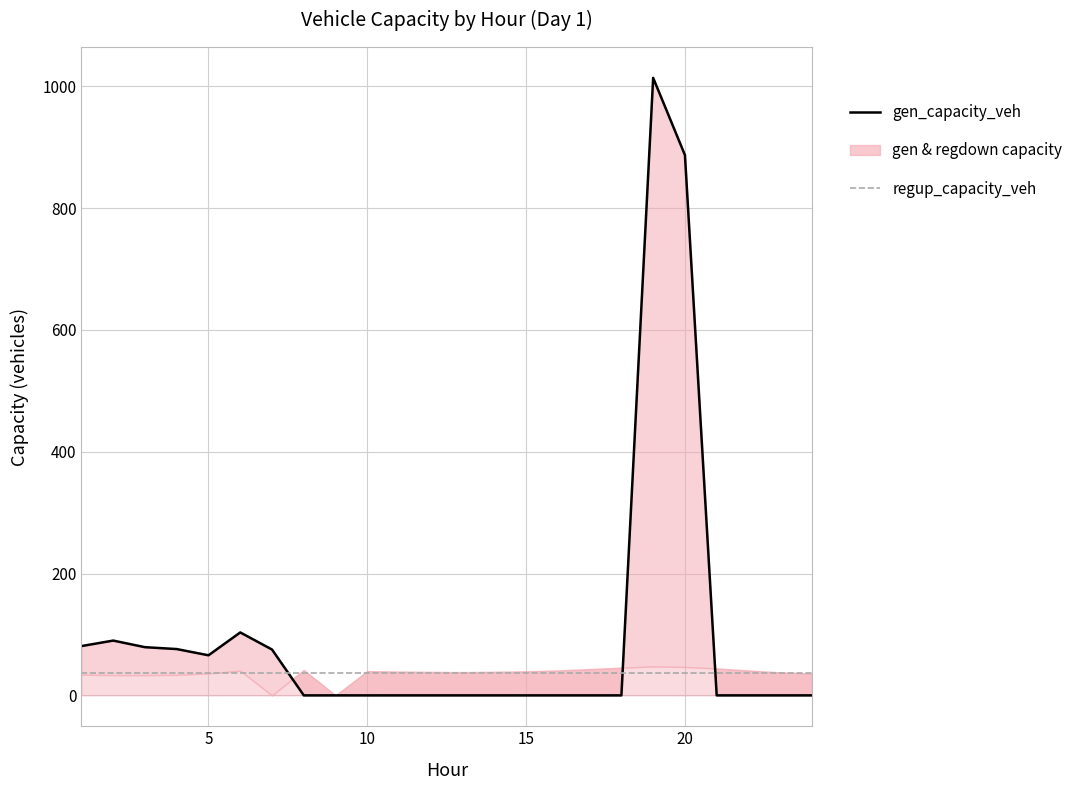

True or false: gen_capacity_veh and regdown_capacity_veh cross at least once.

True